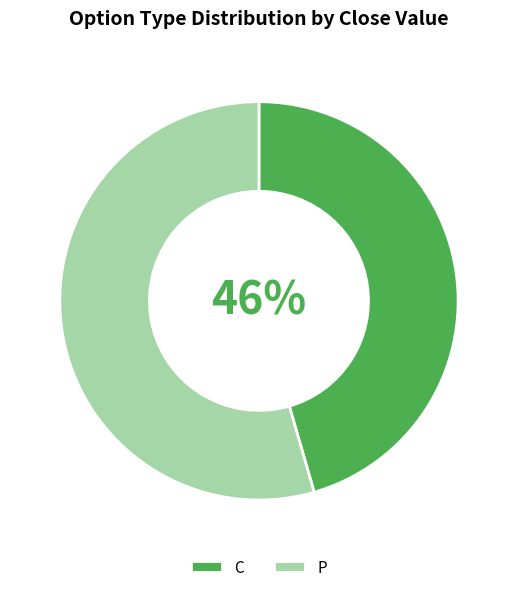

To the nearest percent, what is the average slice percentage?

50%